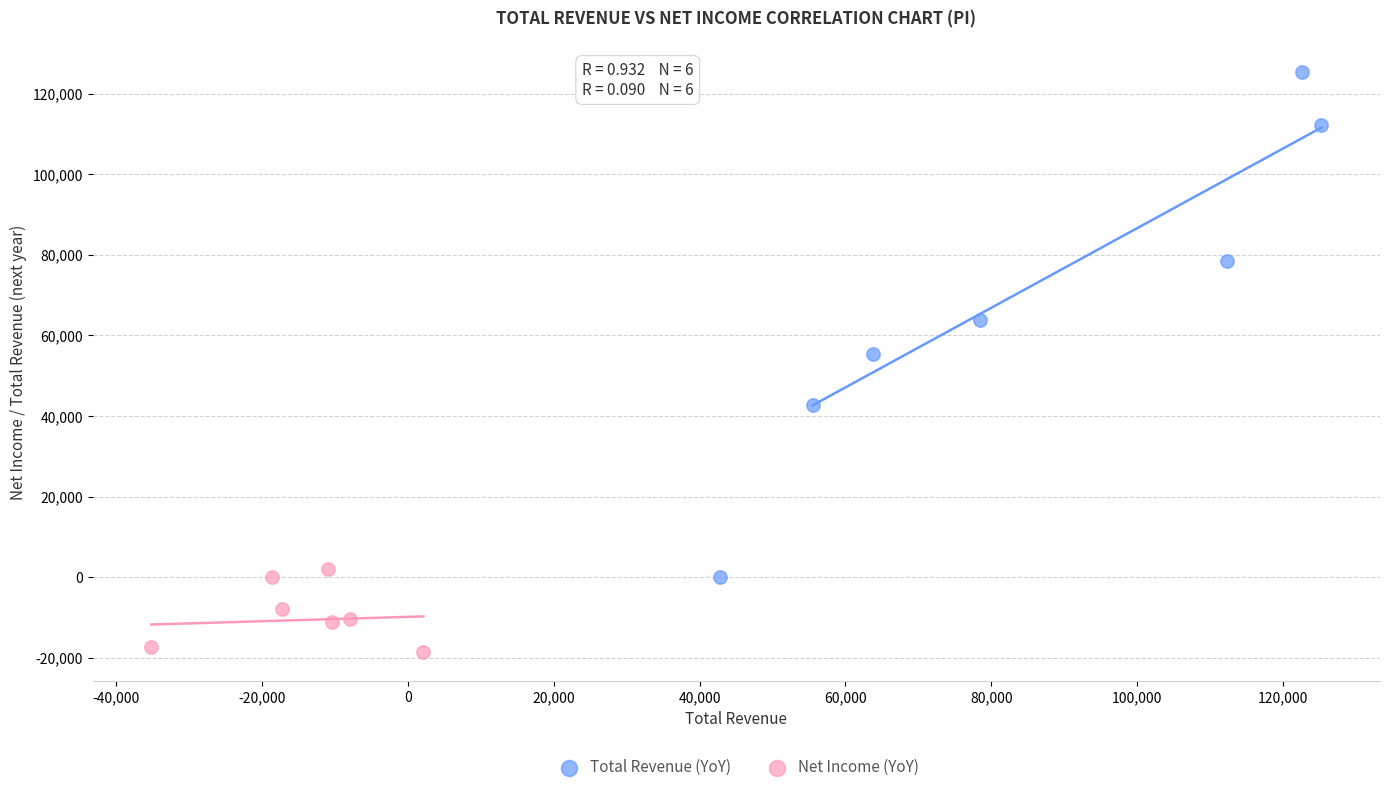

What are all the series names shown in the legend?

Total Revenue (YoY), Net Income (YoY)